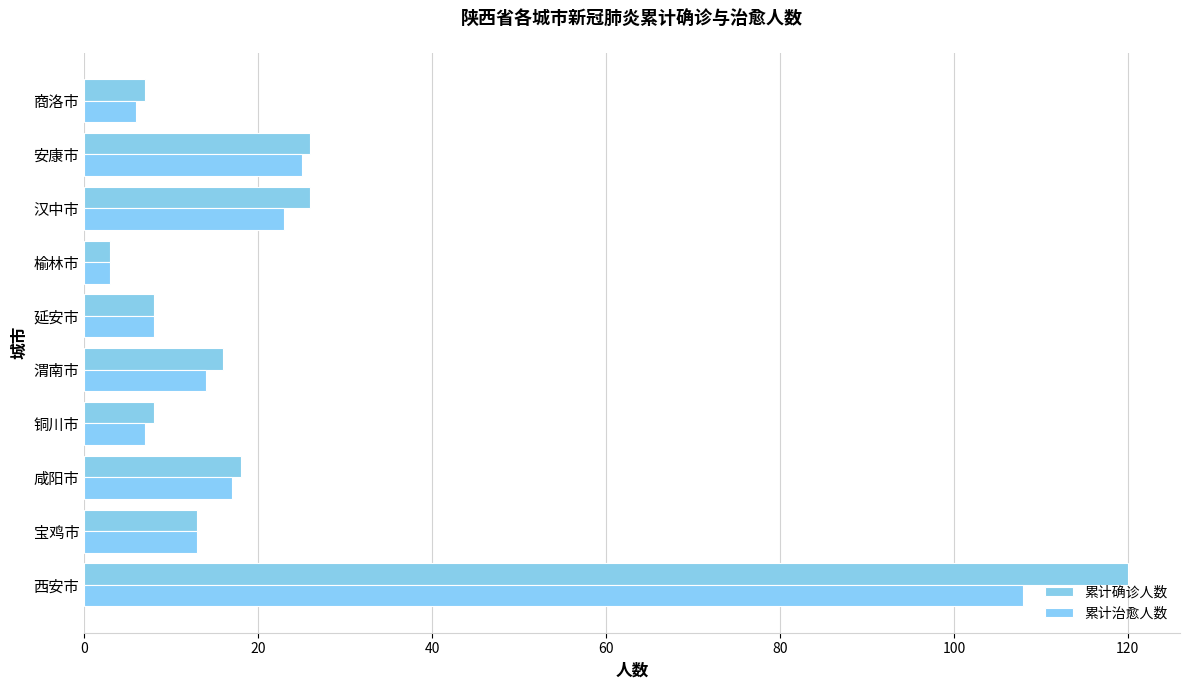

How many data points in 累计确诊人数 are less than 16?

5